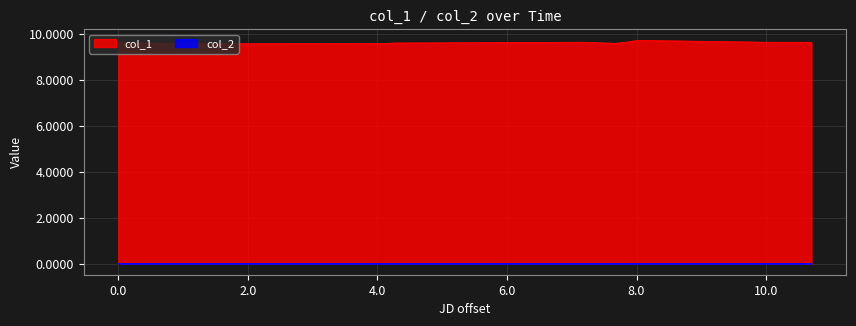

What is the value of the col_1 point at the 11th from the left?

9.7